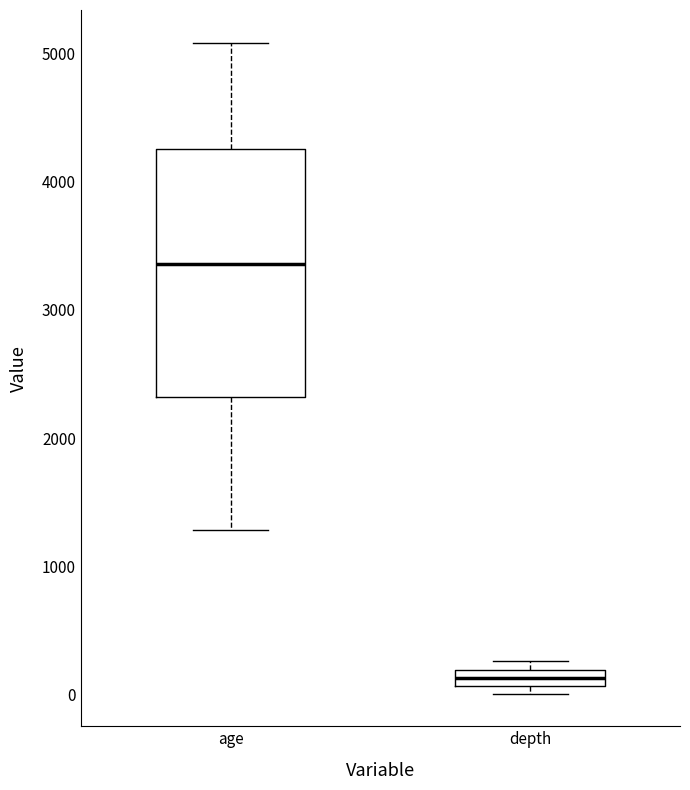

Which box's median line is the lowest?

depth